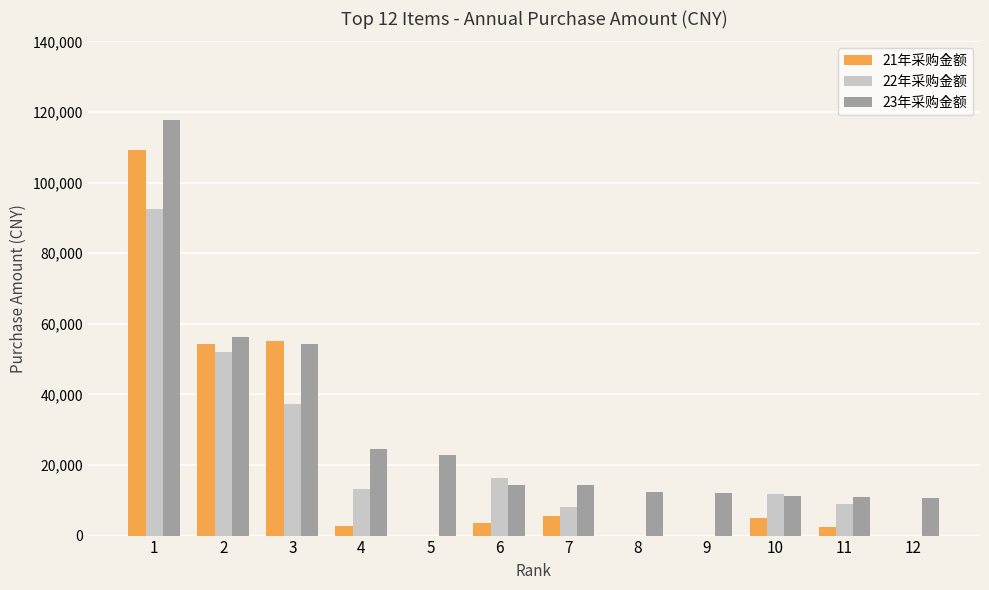

The value of 21年采购金额 at 2 is 72214.7. True or false?

False